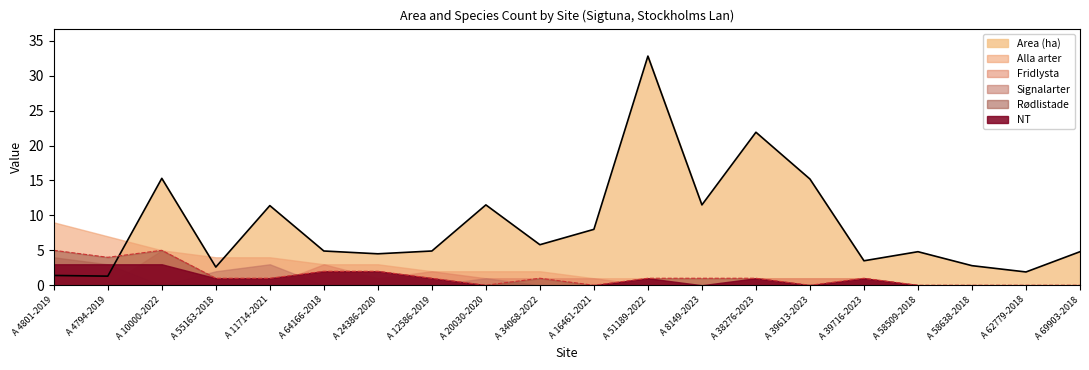

At which category is the sum across all series the highest?

A 51189-2022